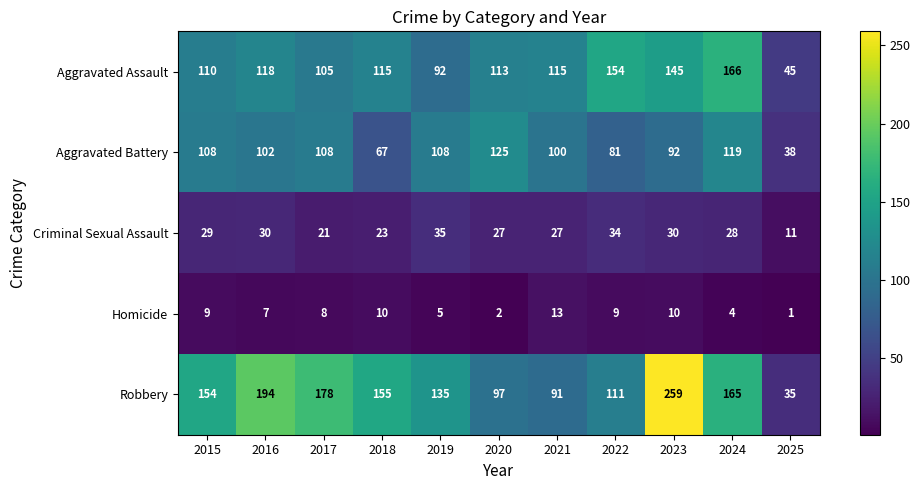

What is the sum of the Aggravated Battery values at 2025 and 2023?

130